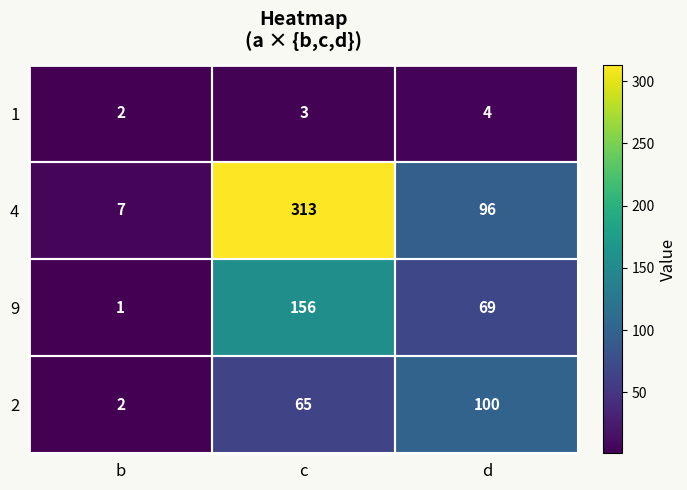

What is the difference between the 2 values at d and c?

35